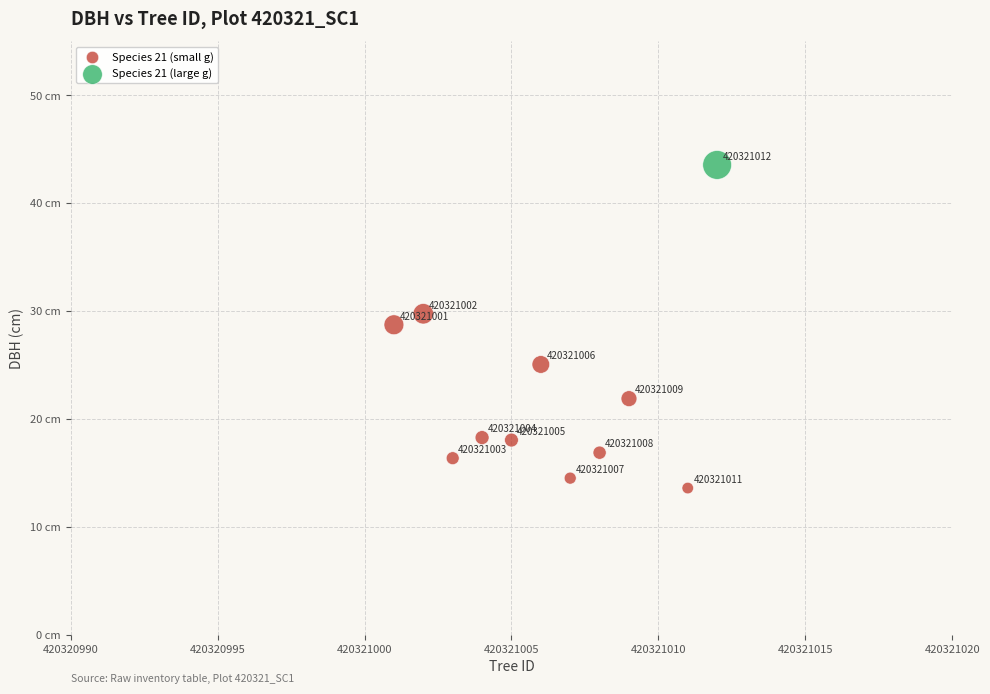

What is the average X value?

420321006.2